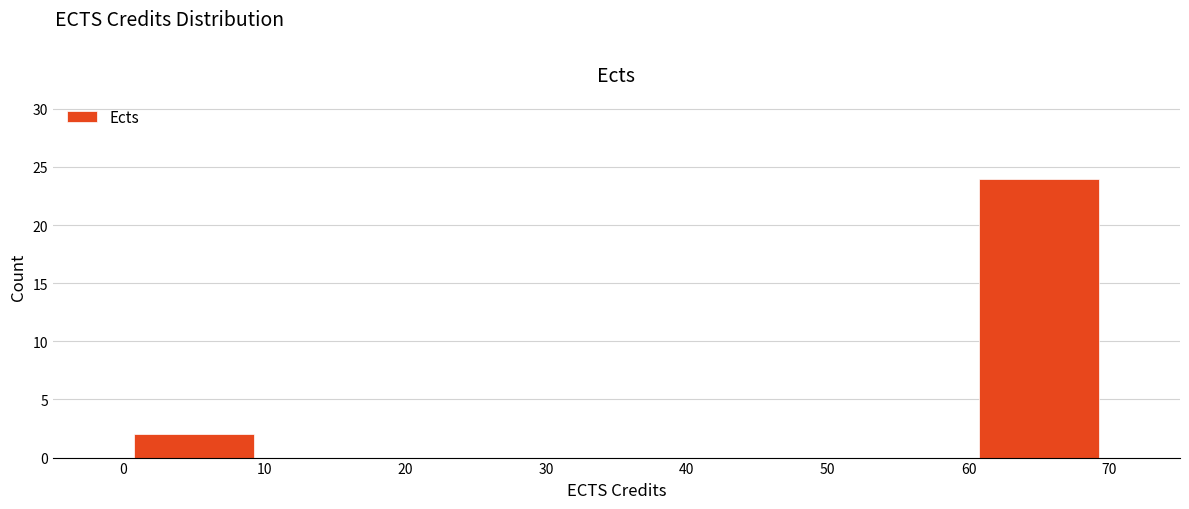

Which range on the x-axis has the tallest bar?

60 to 70